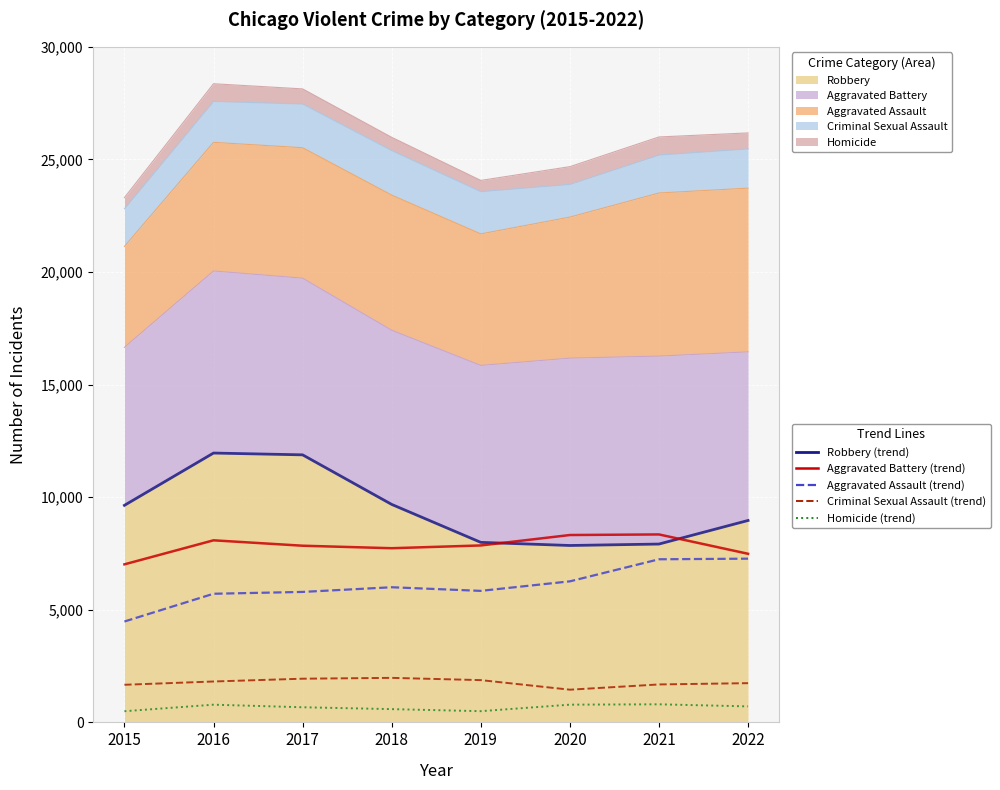

What value does the Criminal Sexual Assault (trend) series have at 2022, to the nearest 50?

1750